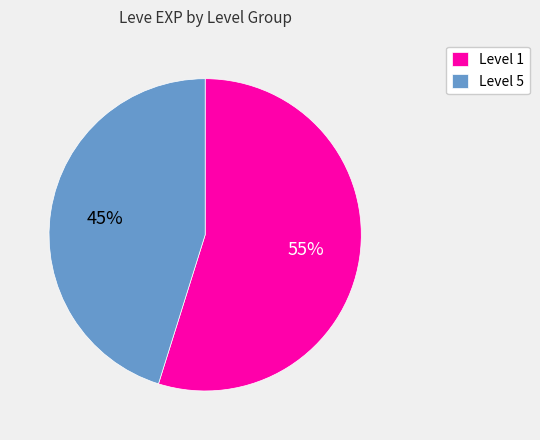

Is there a majority slice in this chart?

Yes